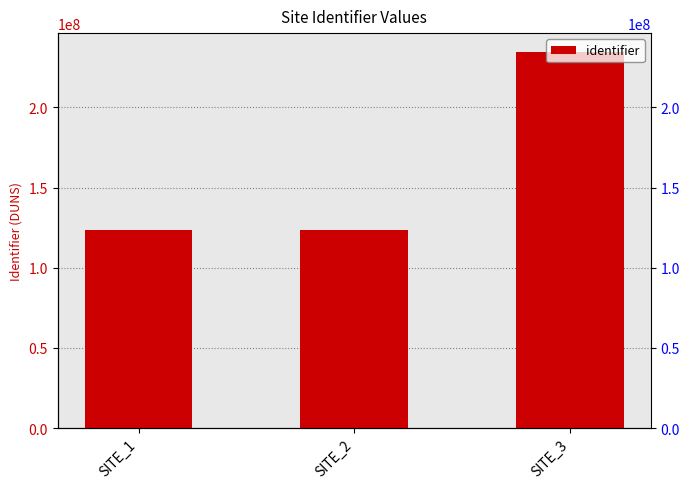

Is it true that the value at SITE_1 is 64378329?

False